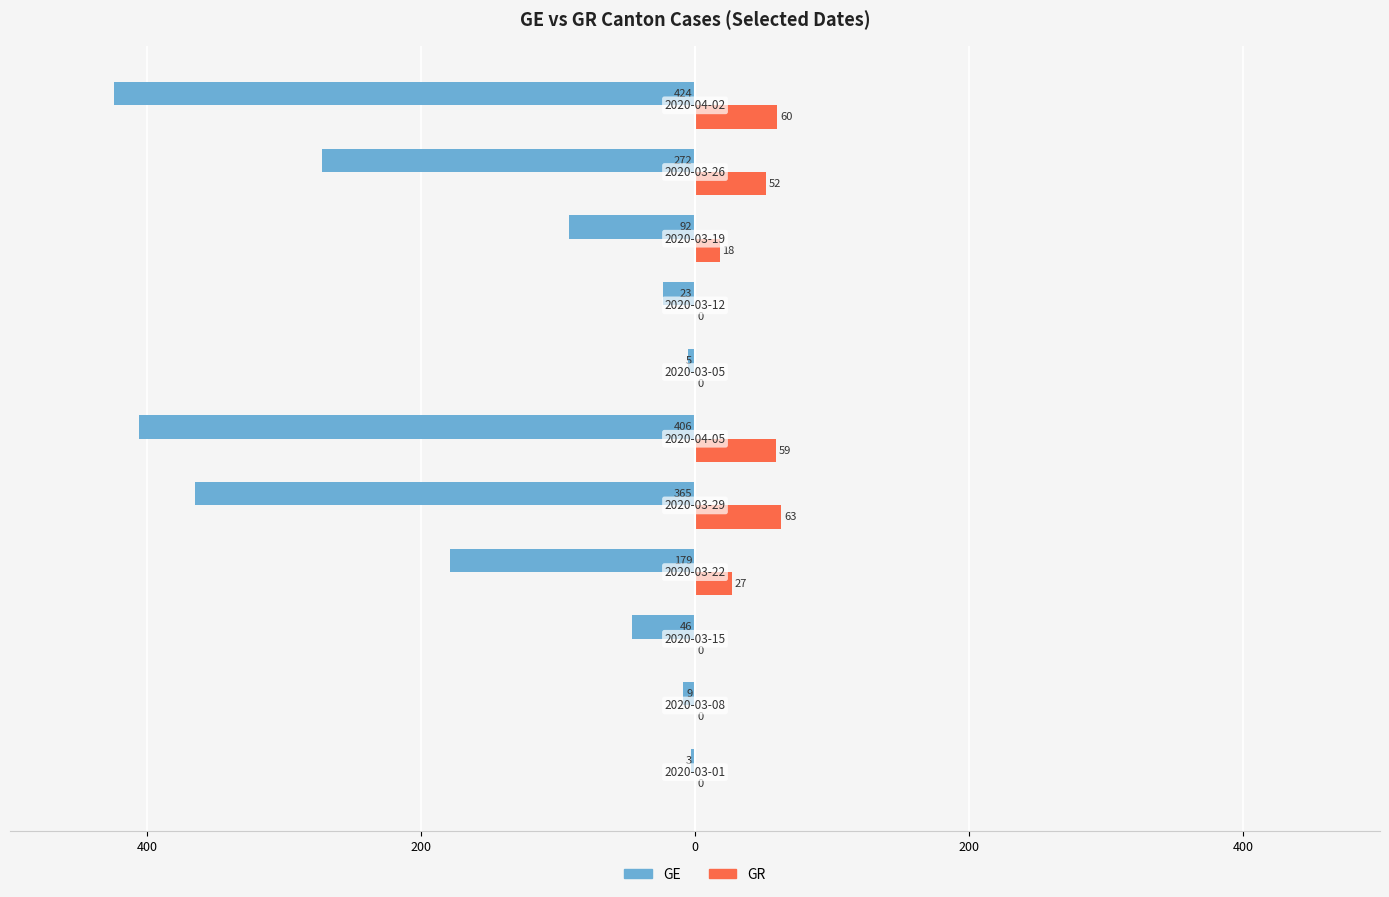

What are all the series names shown in the legend?

GE, GR